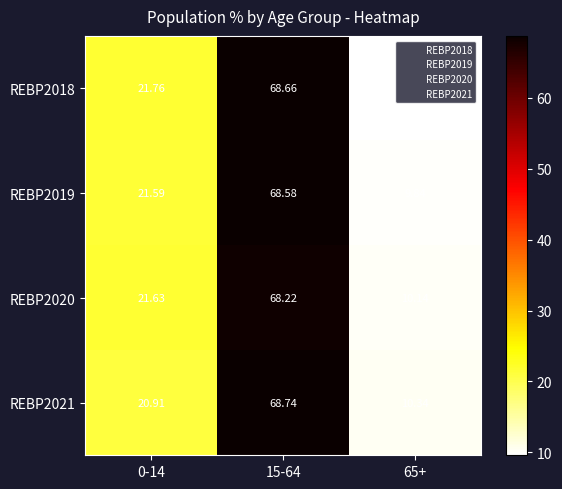

Is the value of REBP2018 at 0-14 greater than the value of REBP2020 at 15-64?

No